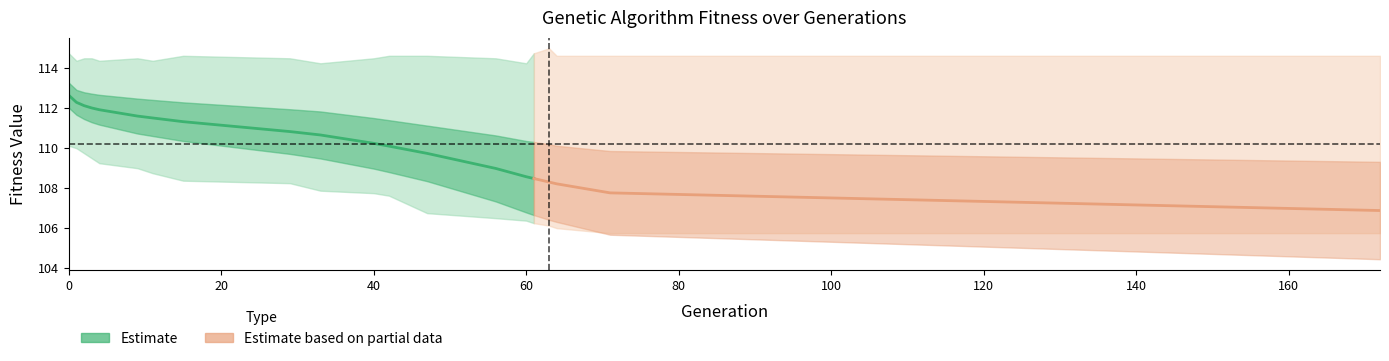

What is the difference between the min values at 61 and 172?

0.5